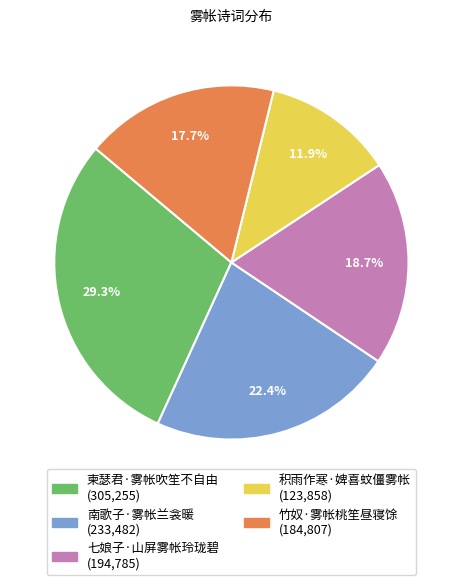

Rank the categories by value from highest to lowest.

柬瑟君·雾帐吹笙不自由, 南歌子·雾帐兰衾暖, 七娘子·山屏雾帐玲珑碧, 竹奴·雾帐桃笙昼寝馀, 积雨作寒·婢喜蚊僵雾帐